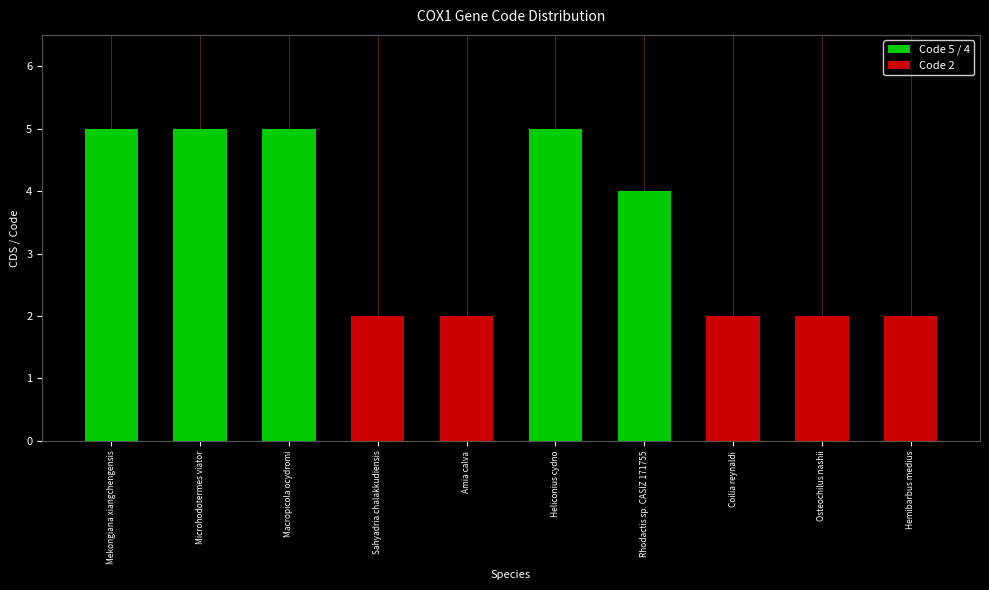

Does the chart contain stacked bars?

No